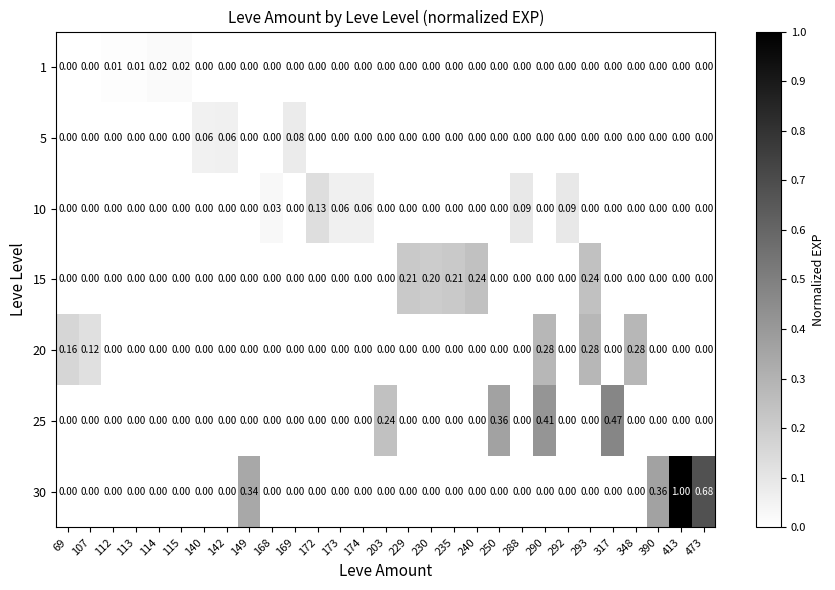

How many data points in 1 are above 0?

4